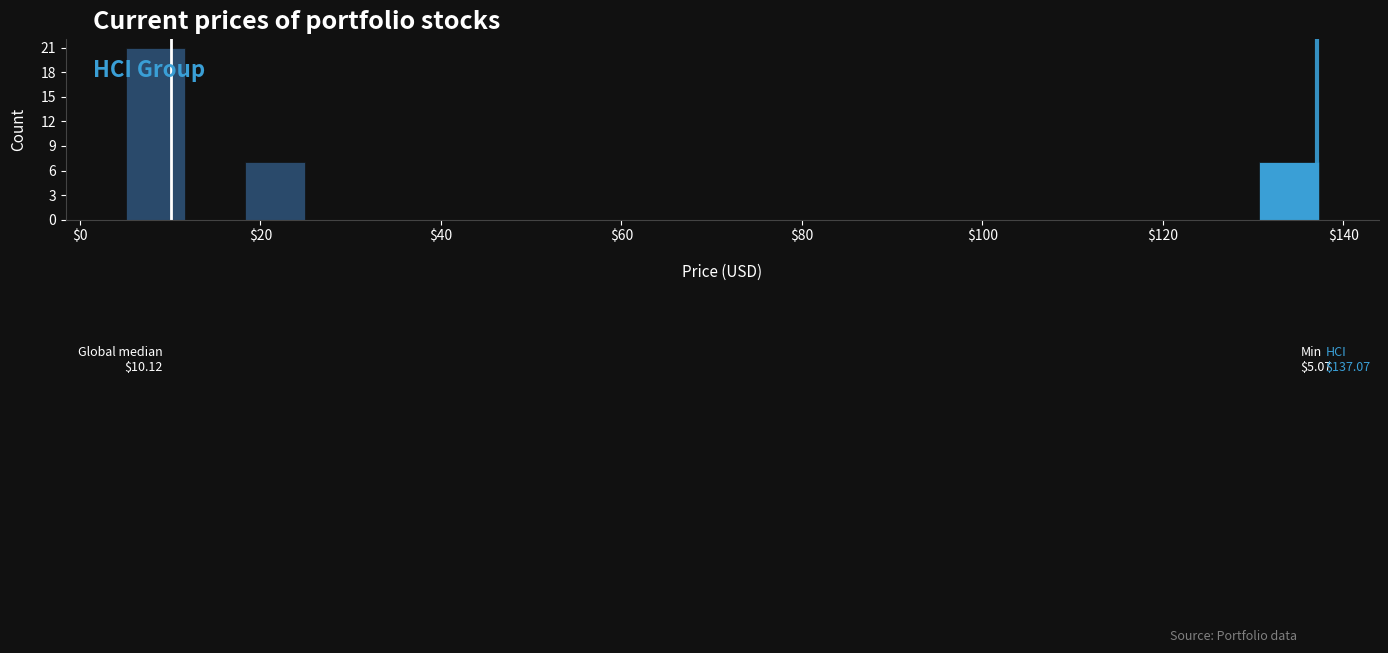

Read against the x-axis, roughly where is the centre of the tallest bar?

8